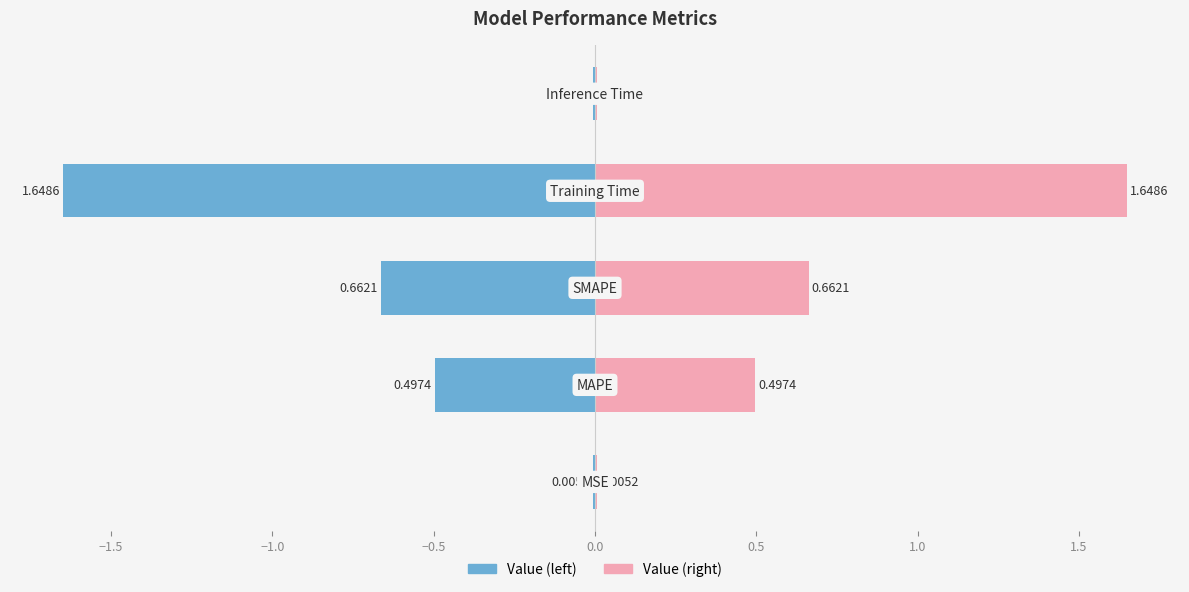

List the series in order of their overall mean, highest first.

col_1 (mirror), col_1